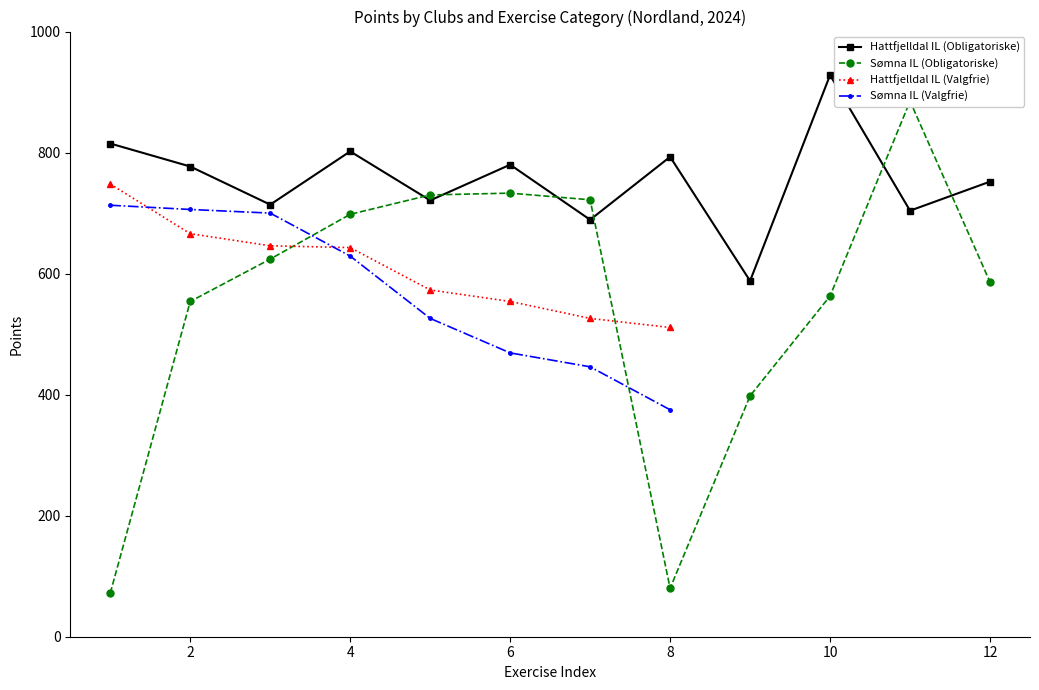

What is the spread (max minus min) of values at 4?

104